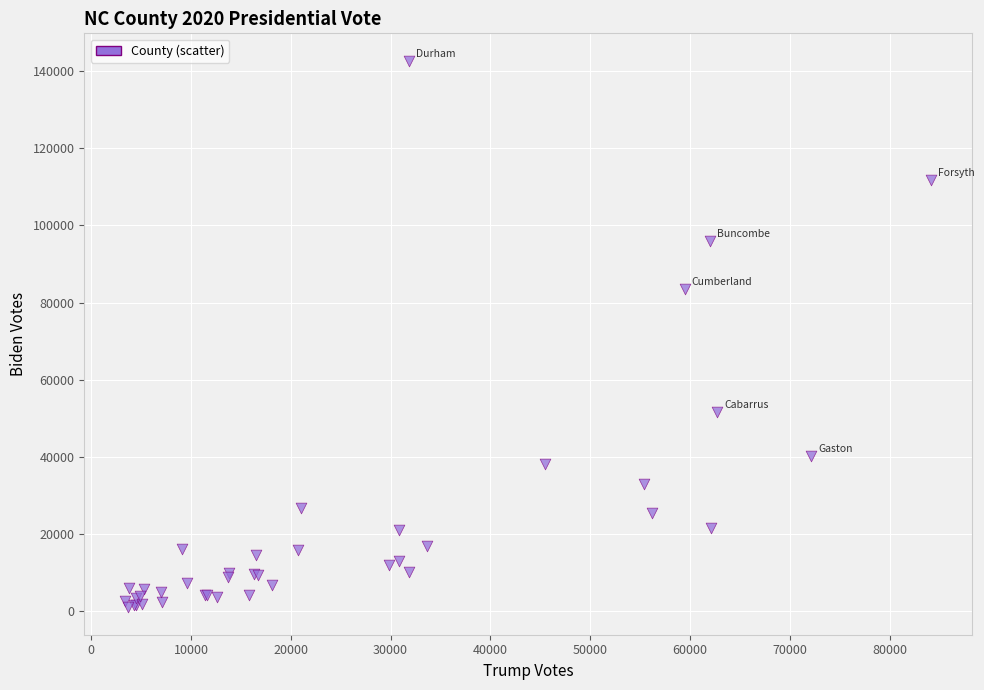

What Y value in the scatter plot is closest to 71833?

83533